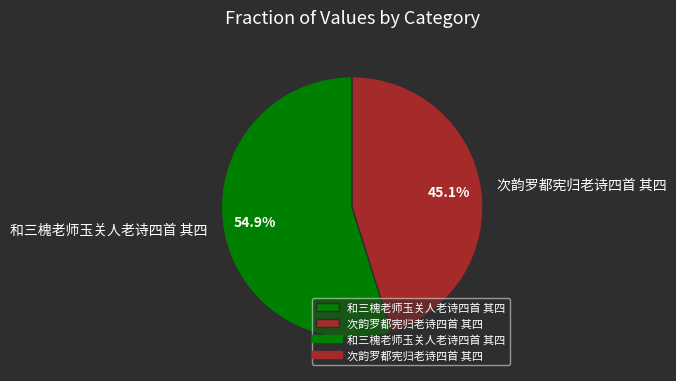

Which slice is the smallest?

次韵罗都宪归老诗四首 其四